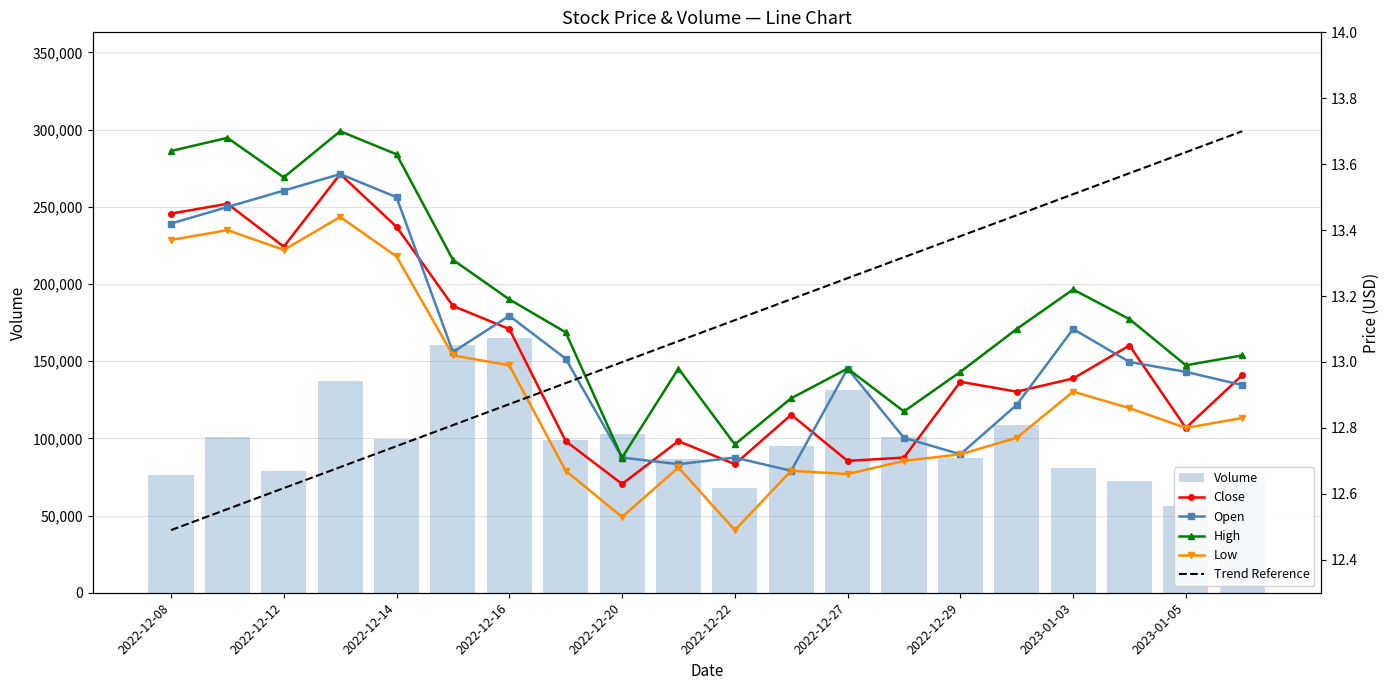

Which series changed the most between 2022-12-22 and 2022-12-27?

Open